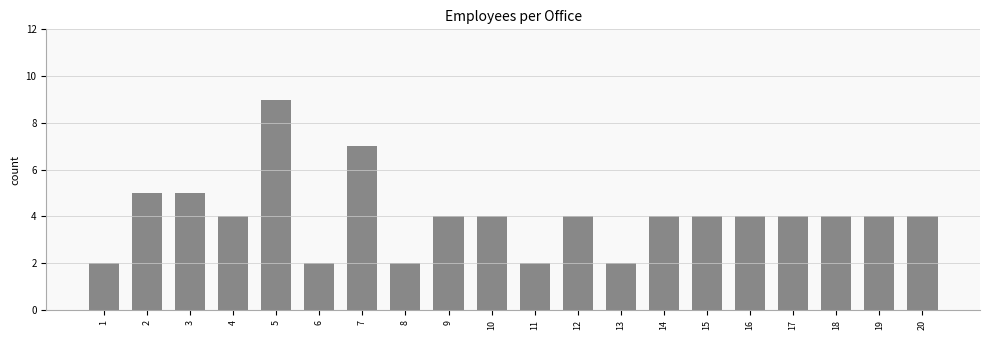

What is the minimum value shown in the chart?

2